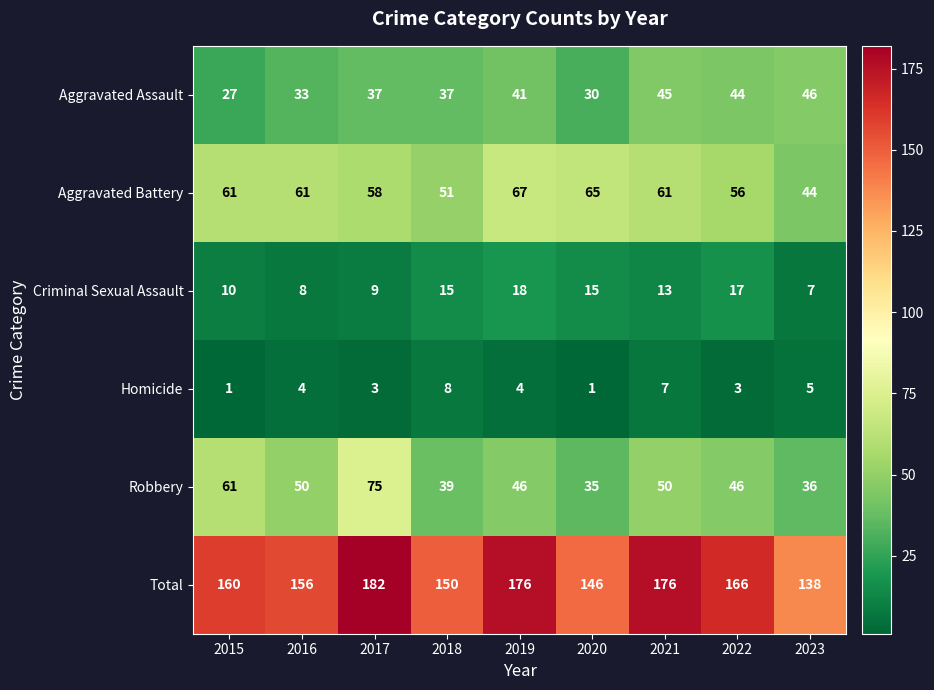

Rank the series at 2020 from highest to lowest value.

Total, Aggravated Battery, Robbery, Aggravated Assault, Criminal Sexual Assault, Homicide